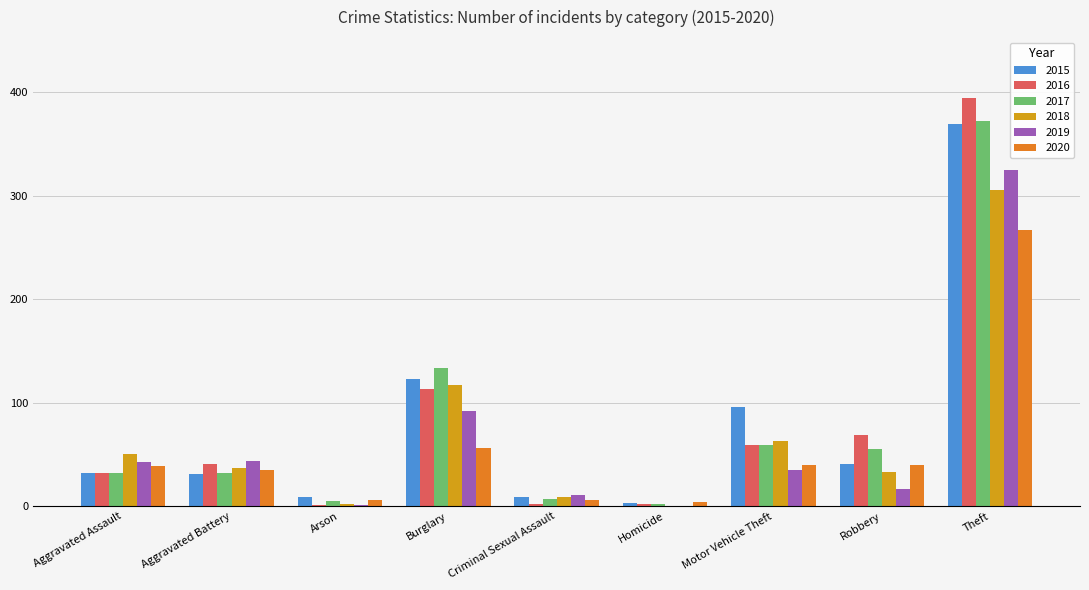

What is the total value across all series at Burglary?

634